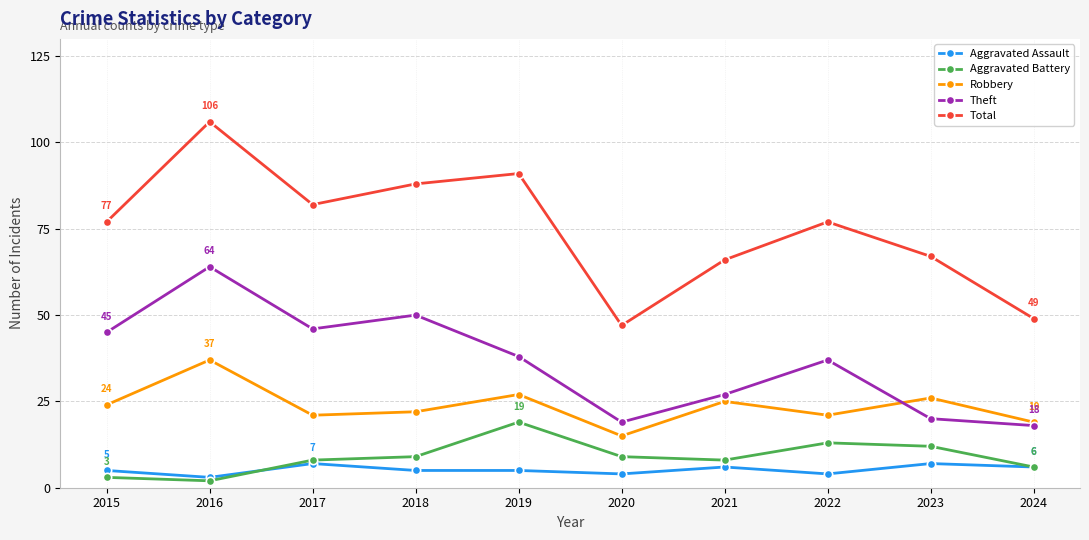

How many data points does each series have?

10